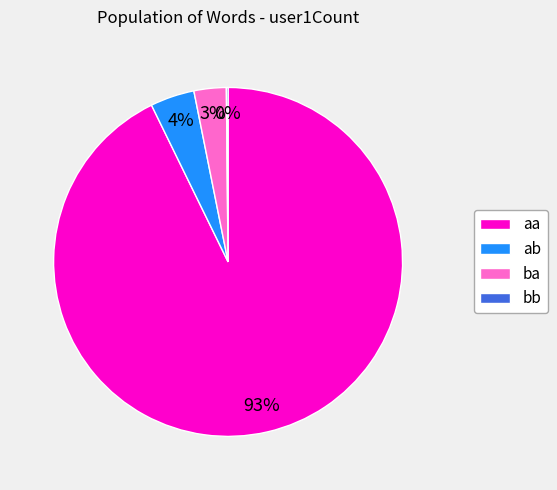

To the nearest percent, what is the difference between the largest and smallest slice percentages?

93%